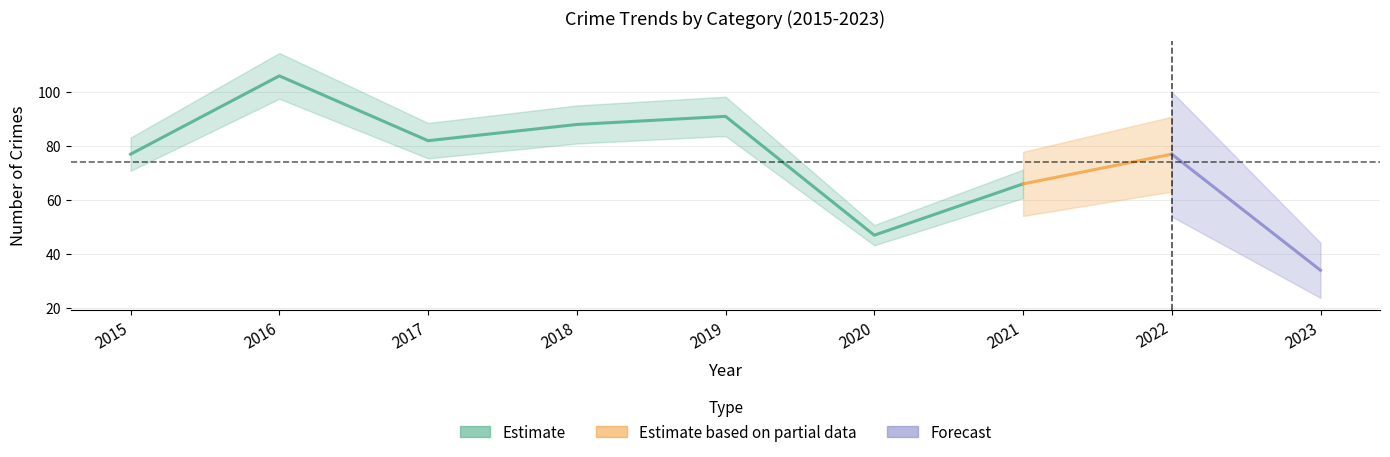

True or false: Total and Theft intersect in this chart.

False